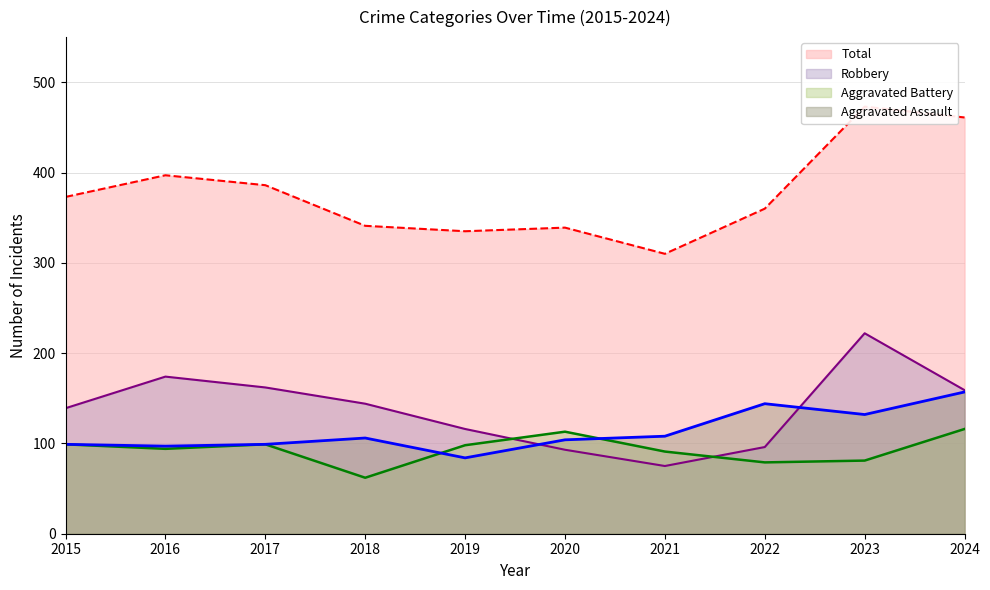

True or false: Total and Aggravated Battery cross at least once.

False